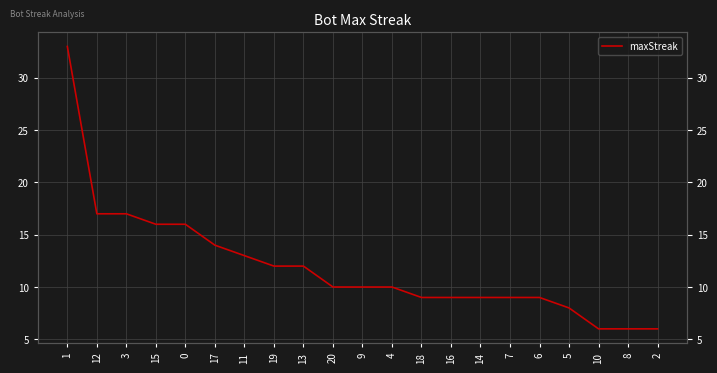

How many data points are less than 10?

9